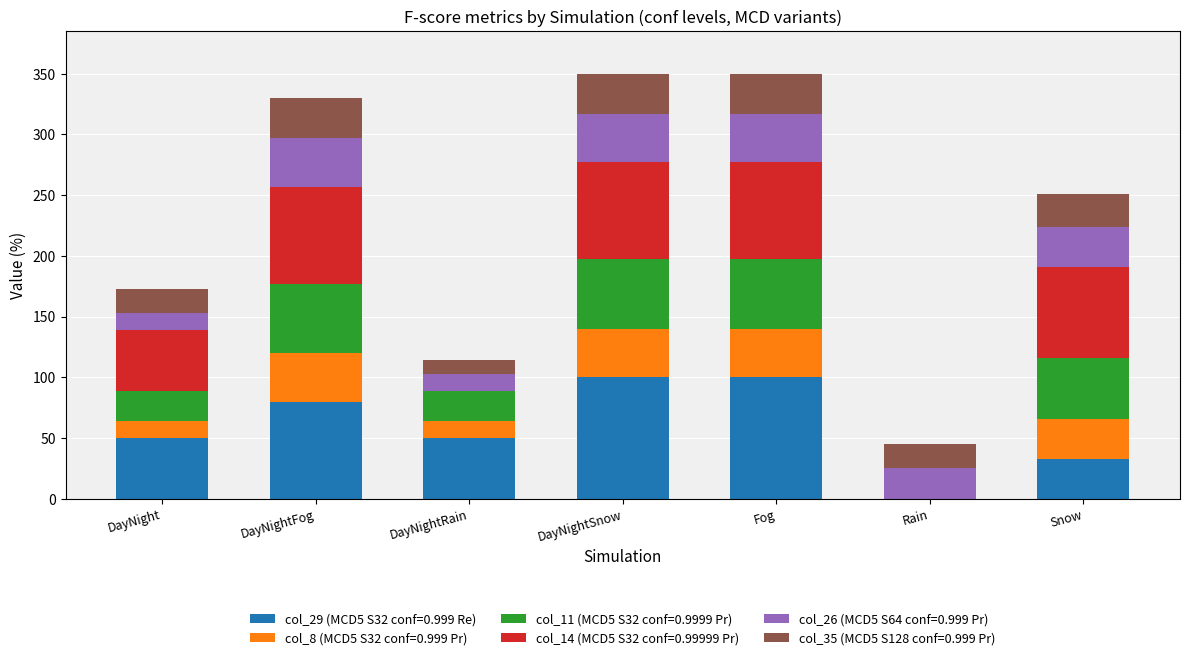

The col_29 (MCD5 S32 conf=0.999 Re) series shows 18 at Snow. True or false?

False